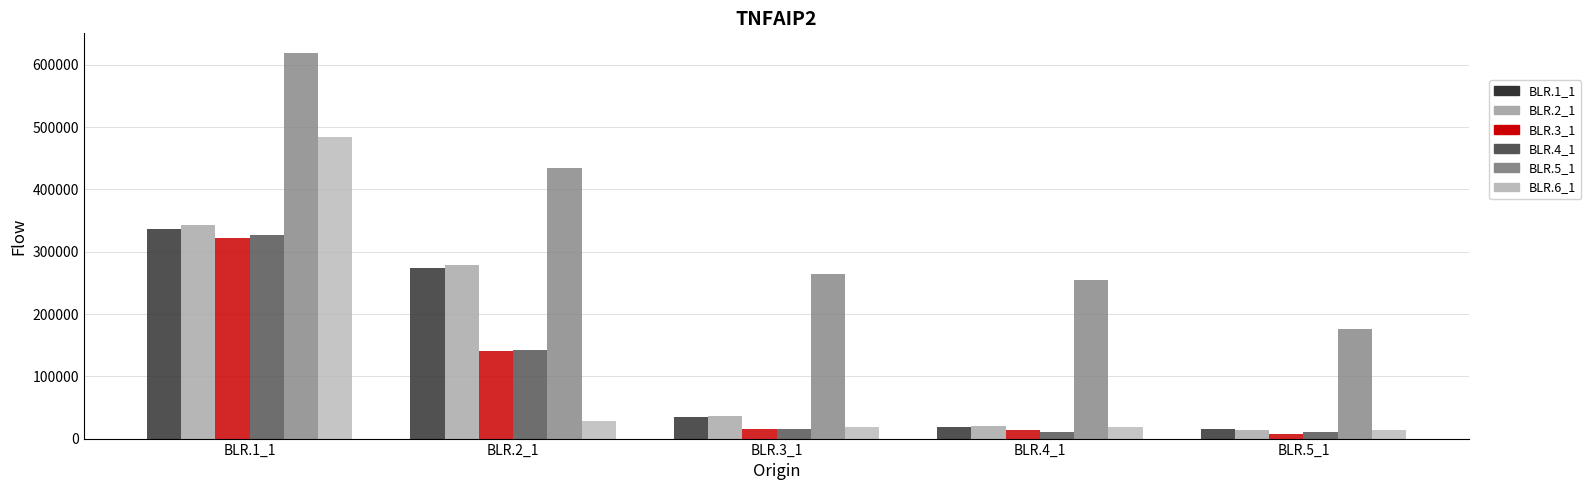

What is the label of the 2nd bar from the left?

BLR.2_1